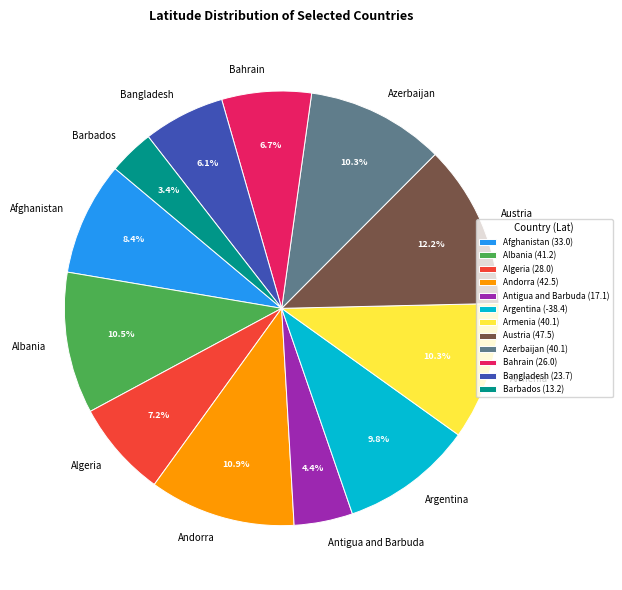

What is the ratio of the value at Argentina to the value at Albania?

0.9